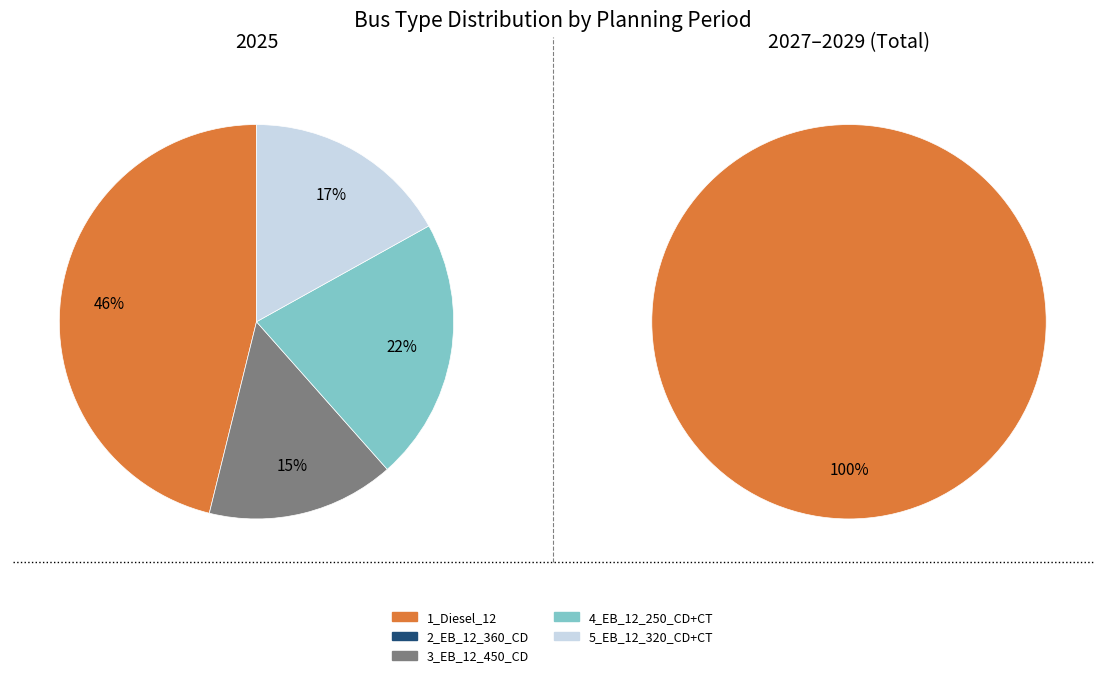

The 2_EB_12_360_CD slice represents 1% of the pie. True or false?

False